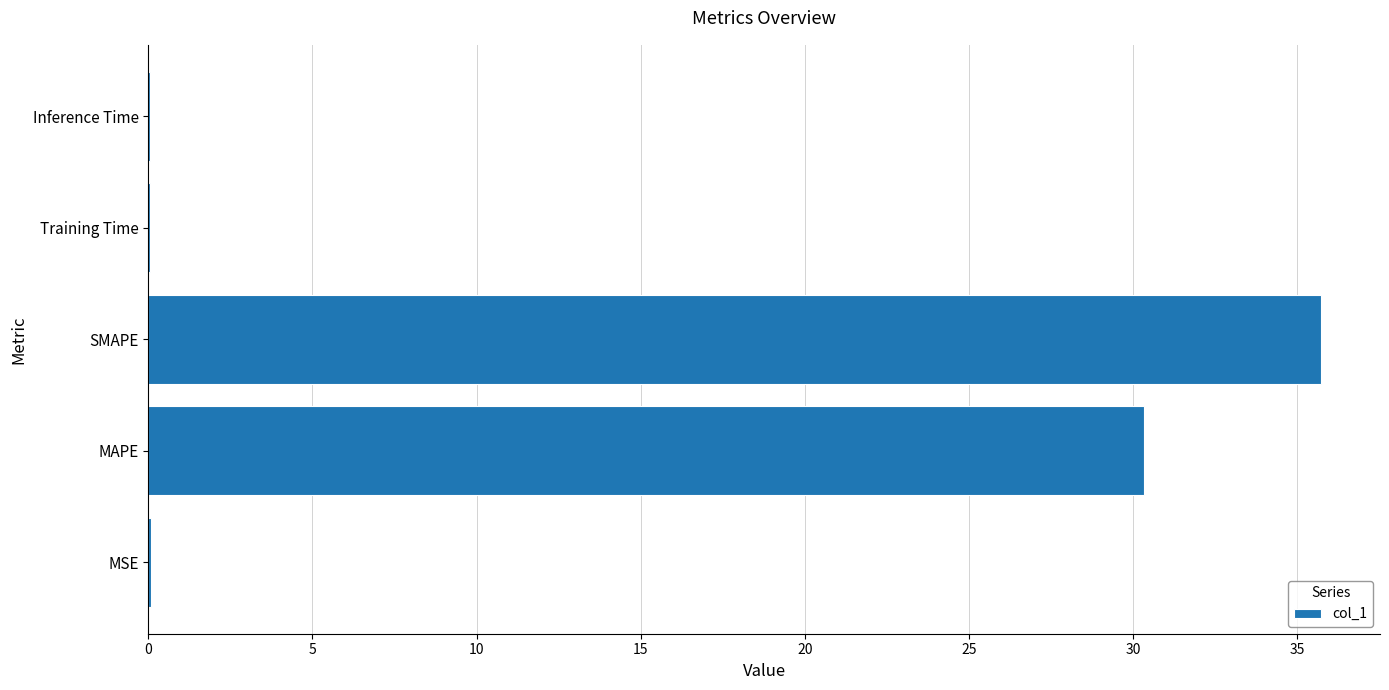

What is the maximum value shown in the chart?

35.7